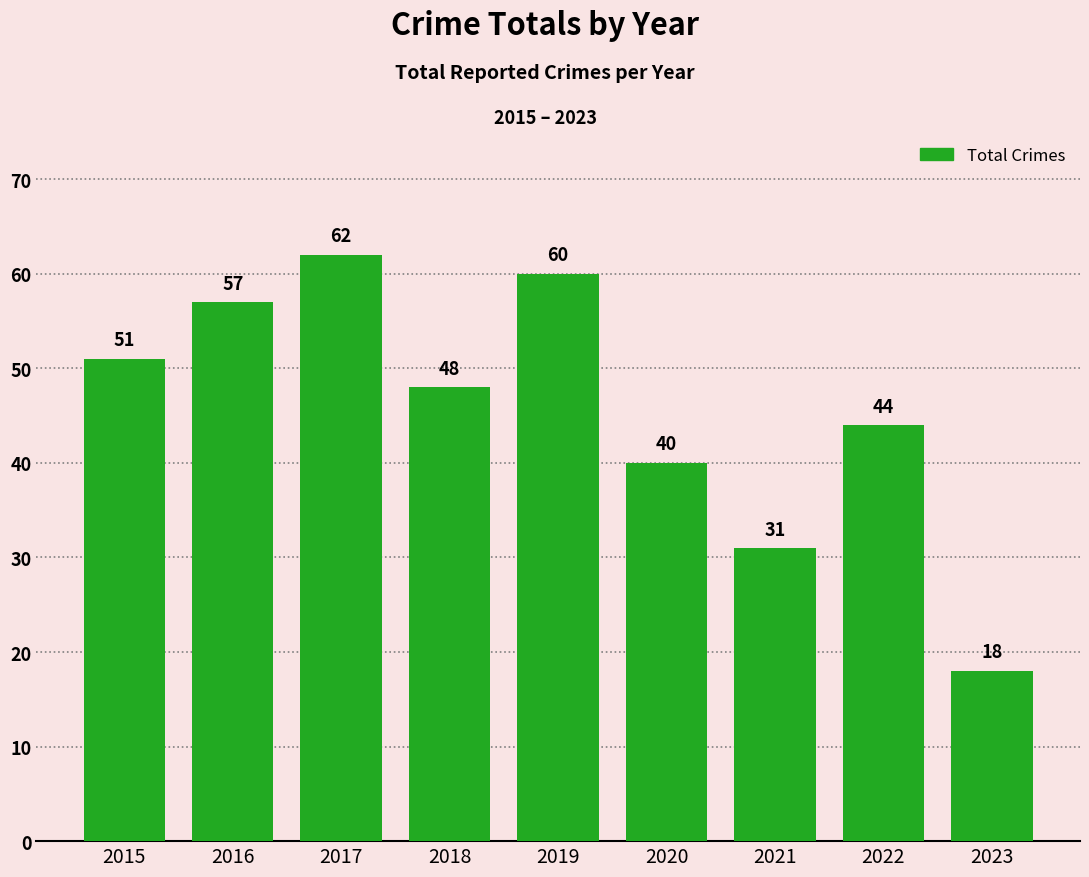

What is the average value?

46